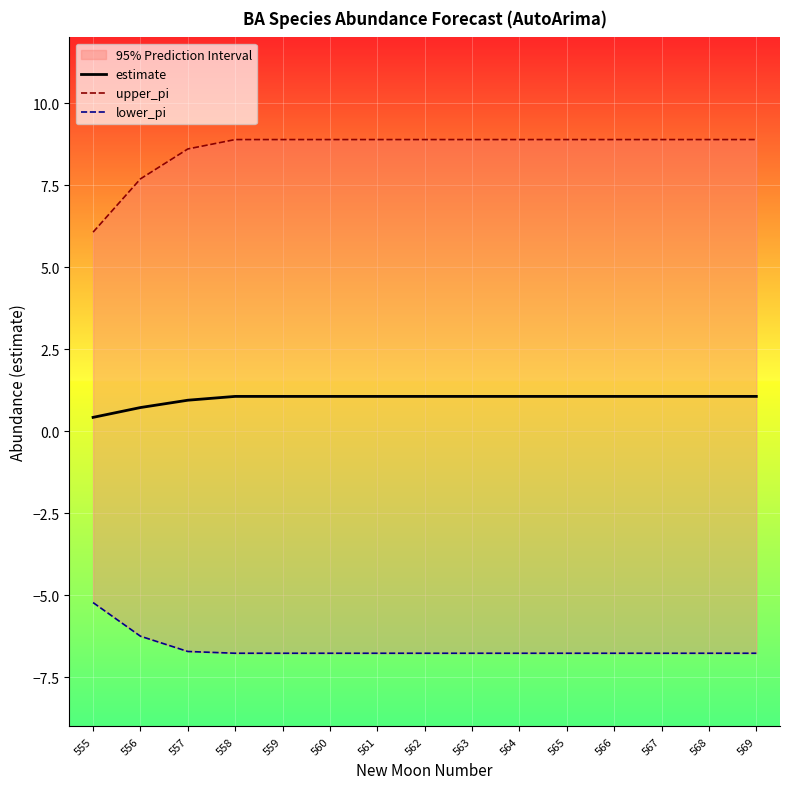

What is the minimum value for lower_pi?

-6.8